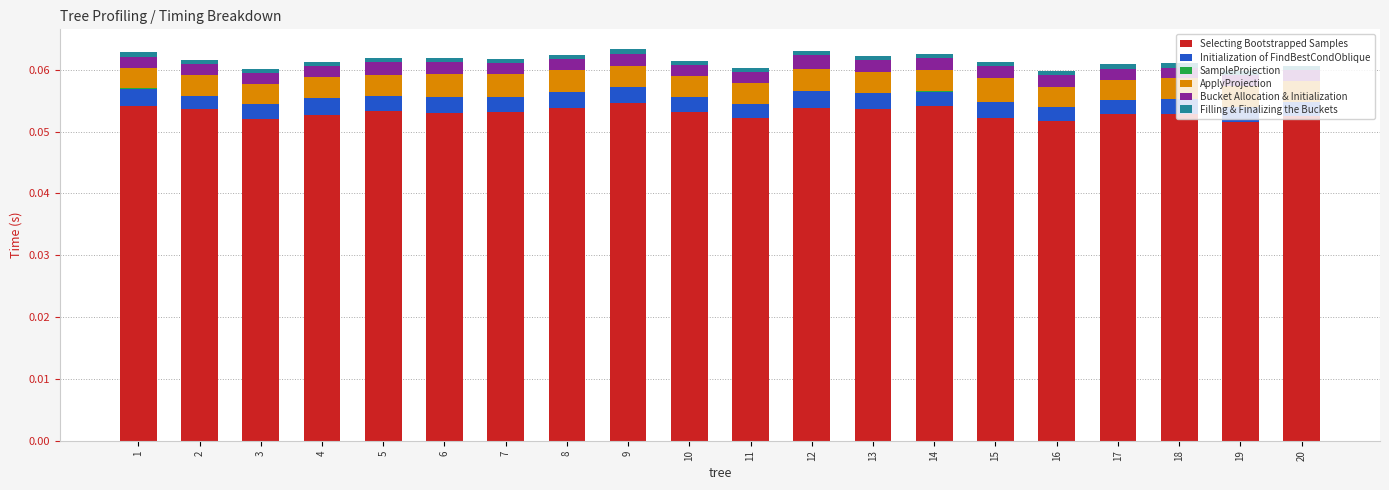

At how many categories does at least one series exceed 0?

20